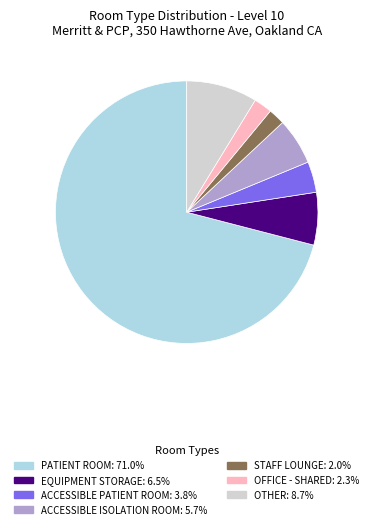

Is there any slice that represents more than half of the pie?

Yes